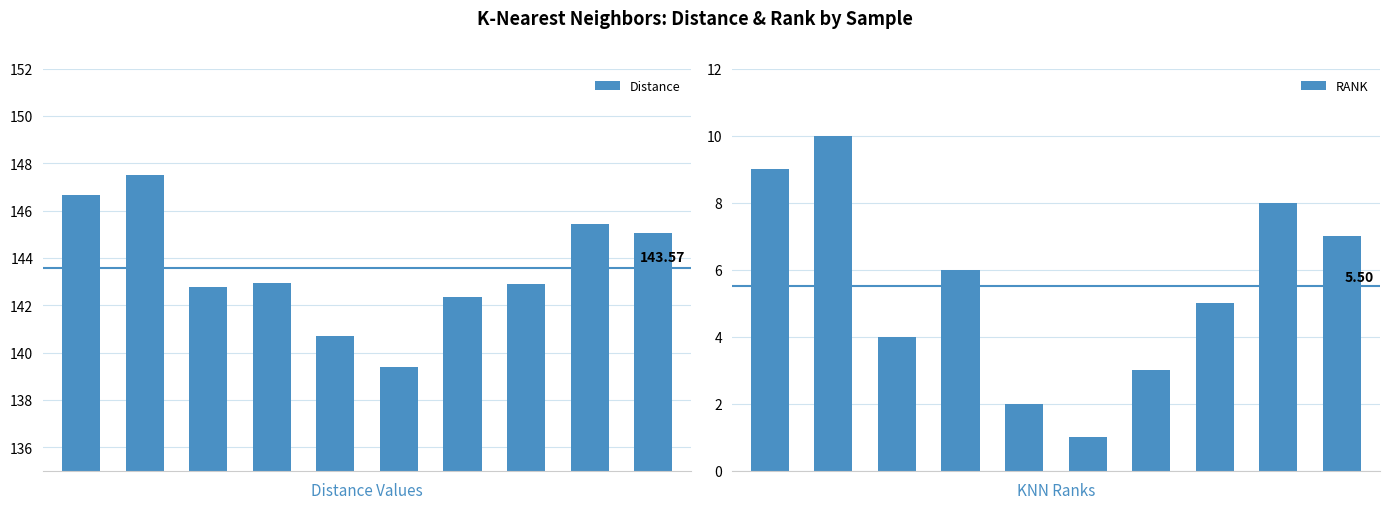

What is the total value across all series at 2?

146.8